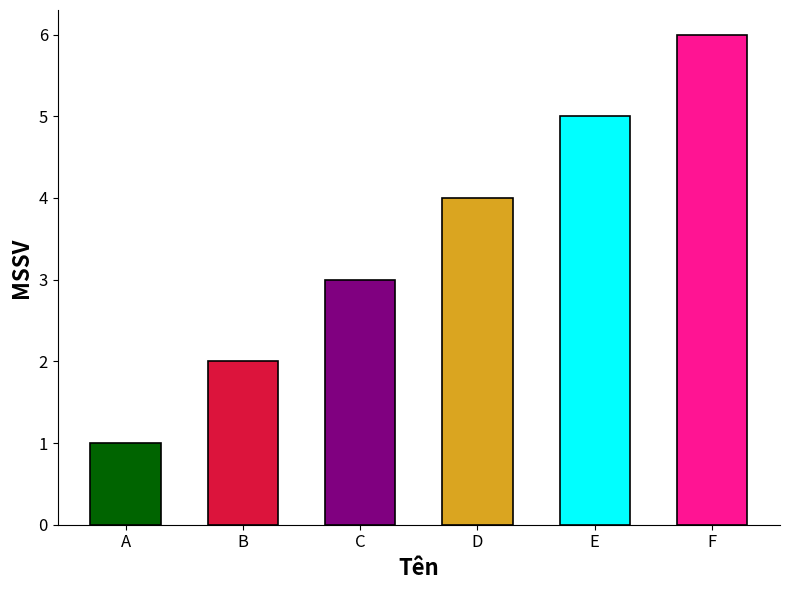

Which category has the highest value across all series?

F